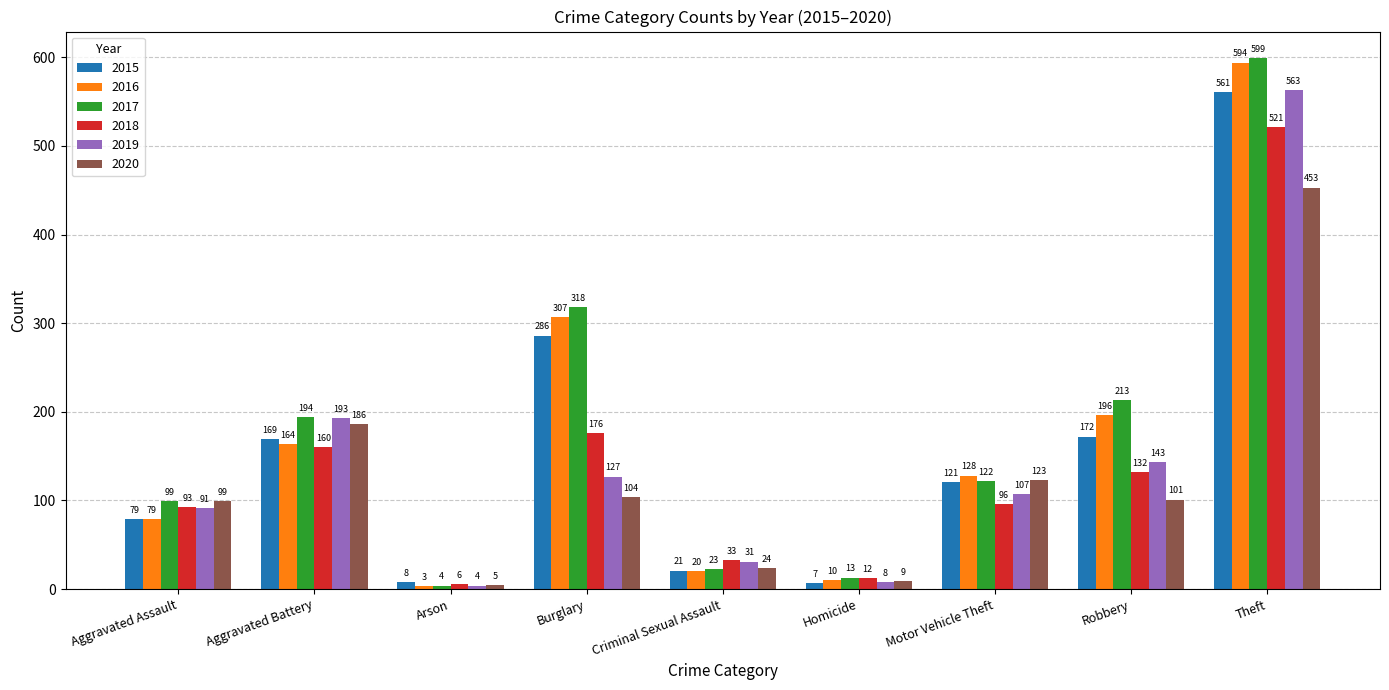

Reading right to left, what are all the values shown in this chart?

2015: Theft=561	Robbery=172	Motor Vehicle Theft=121	Homicide=7	Criminal Sexual Assault=21	Burglary=286	Arson=8	Aggravated Battery=169	Aggravated Assault=79
2016: Theft=594	Robbery=196	Motor Vehicle Theft=128	Homicide=10	Criminal Sexual Assault=20	Burglary=307	Arson=3	Aggravated Battery=164	Aggravated Assault=79
2017: Theft=599	Robbery=213	Motor Vehicle Theft=122	Homicide=13	Criminal Sexual Assault=23	Burglary=318	Arson=4	Aggravated Battery=194	Aggravated Assault=99
2018: Theft=521	Robbery=132	Motor Vehicle Theft=96	Homicide=12	Criminal Sexual Assault=33	Burglary=176	Arson=6	Aggravated Battery=160	Aggravated Assault=93
2019: Theft=563	Robbery=143	Motor Vehicle Theft=107	Homicide=8	Criminal Sexual Assault=31	Burglary=127	Arson=4	Aggravated Battery=193	Aggravated Assault=91
2020: Theft=453	Robbery=101	Motor Vehicle Theft=123	Homicide=9	Criminal Sexual Assault=24	Burglary=104	Arson=5	Aggravated Battery=186	Aggravated Assault=99